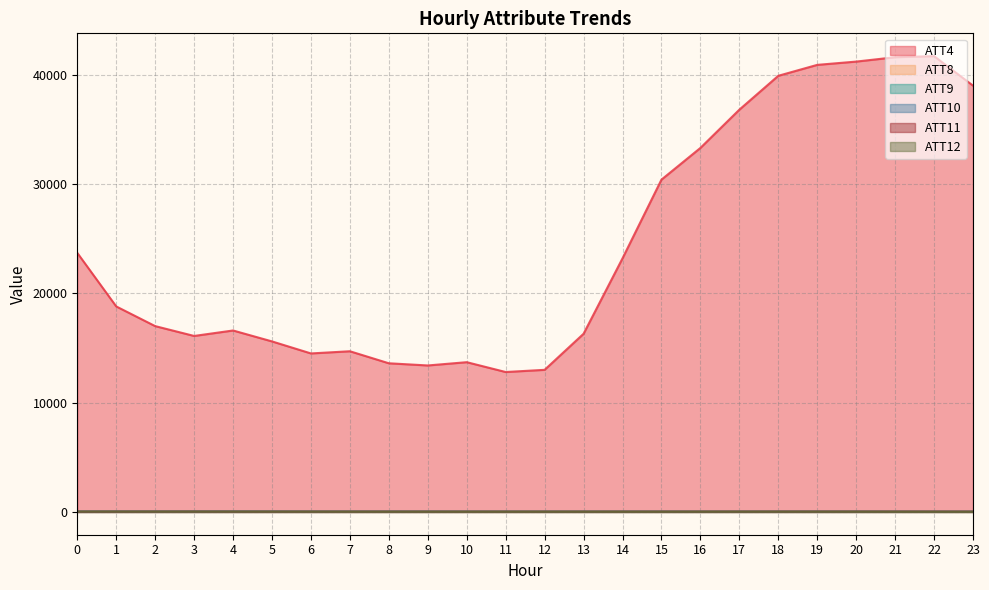

At which category does ATT12 reach its first local valley?

11